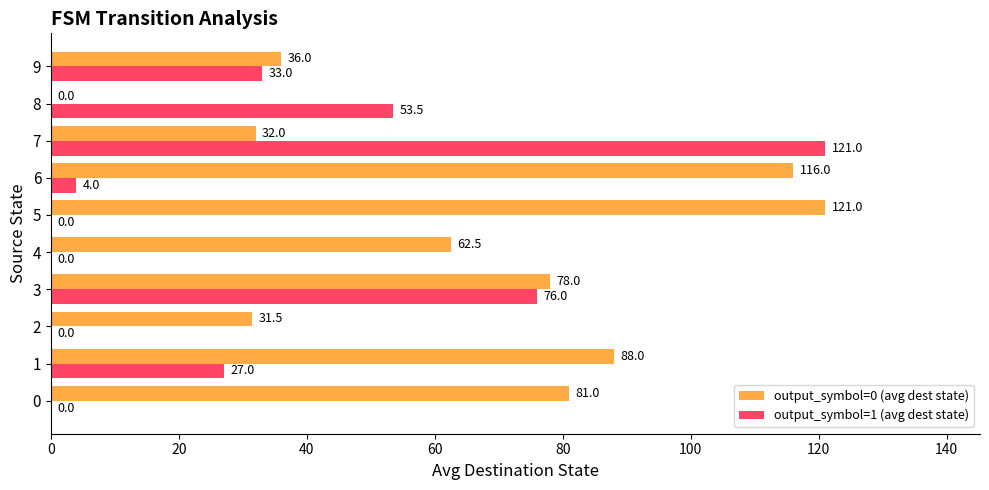

What value does the output_symbol=0 (avg dest state) series have at 4?

62.5